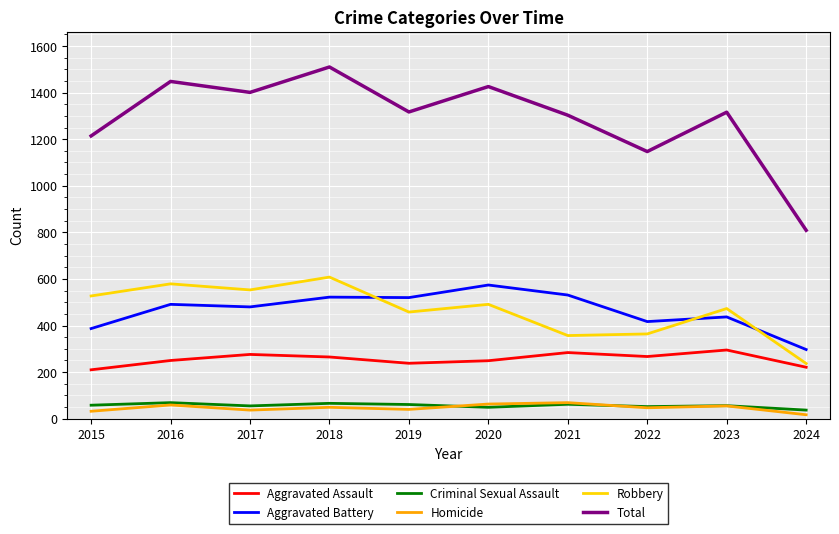

True or false: Aggravated Assault and Criminal Sexual Assault intersect in this chart.

False